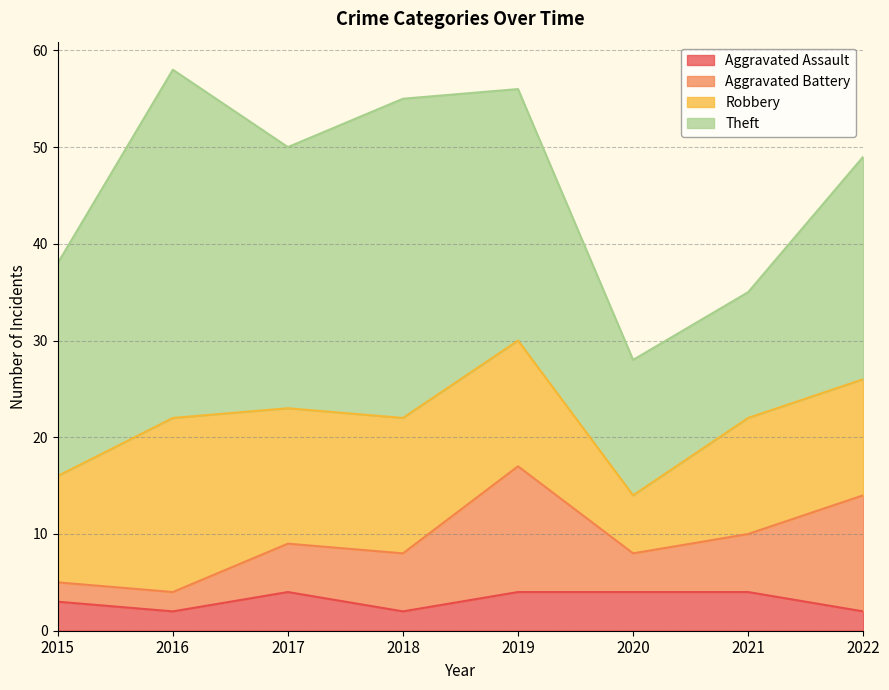

True or false: Aggravated Assault and Aggravated Battery intersect in this chart.

False